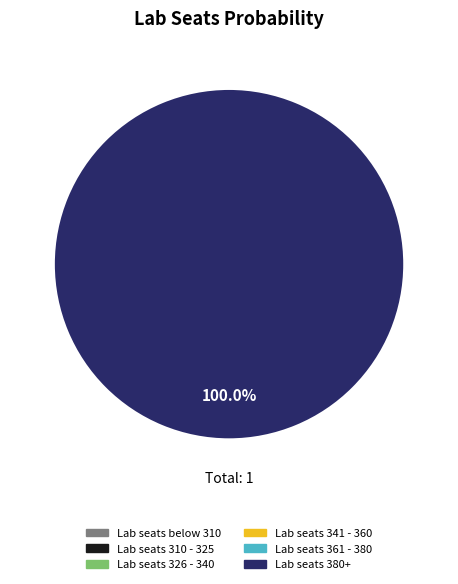

What is the largest slice in the pie chart?

Lab seats 380+